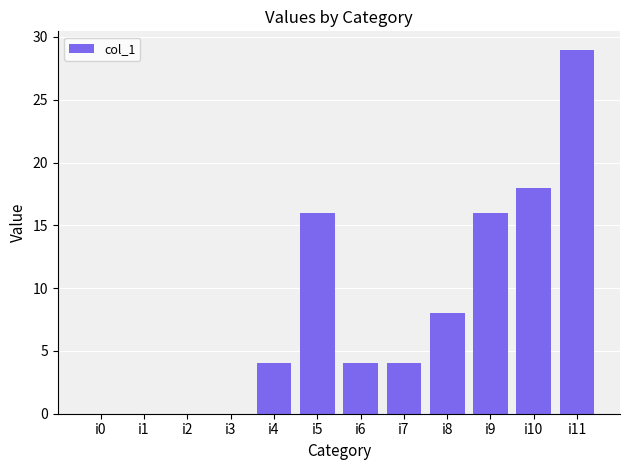

What is the change in value from i1 to i4?

+4